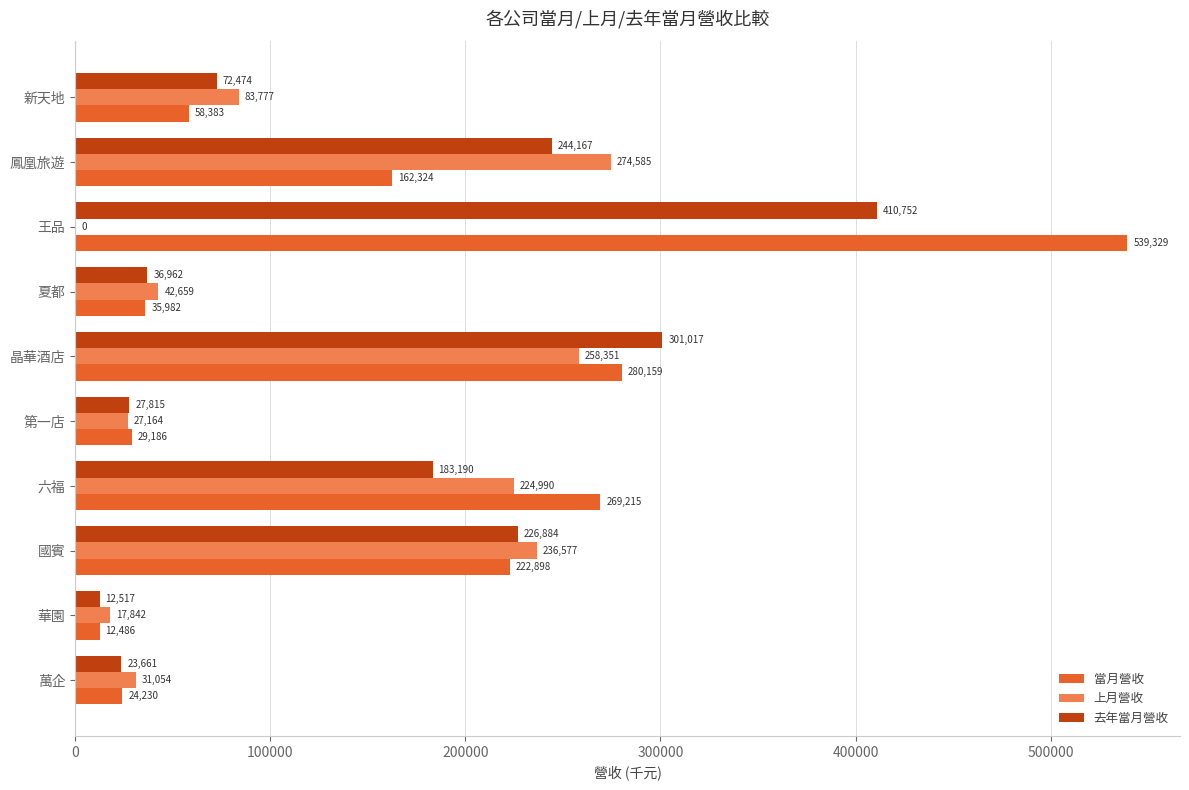

What is the average value of the 當月營收 series?

163419